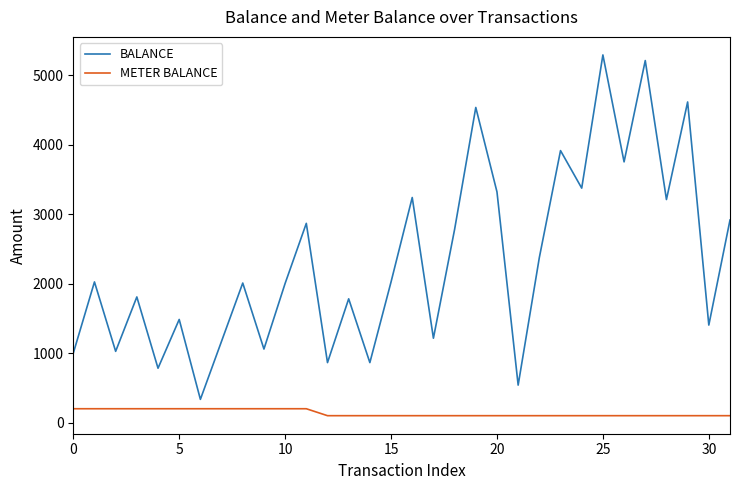

What is the maximum value shown in the chart?

5292